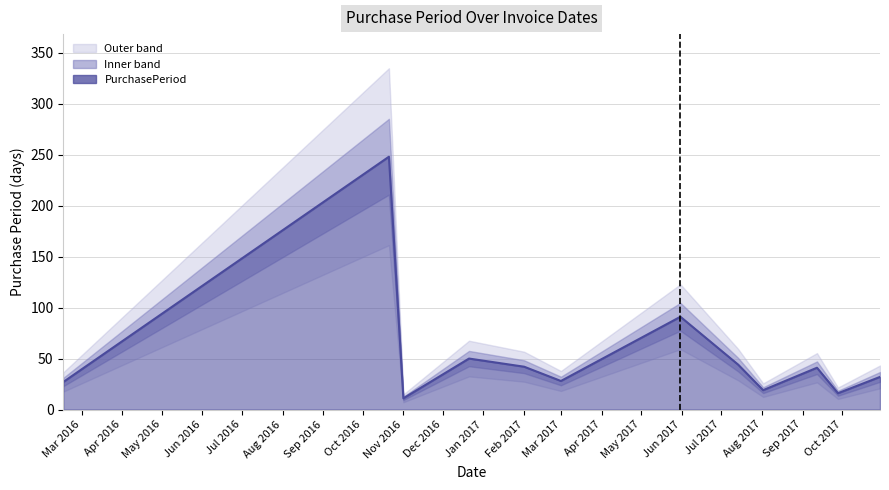

Read the value at 2017-10-30, to the nearest 5.

30